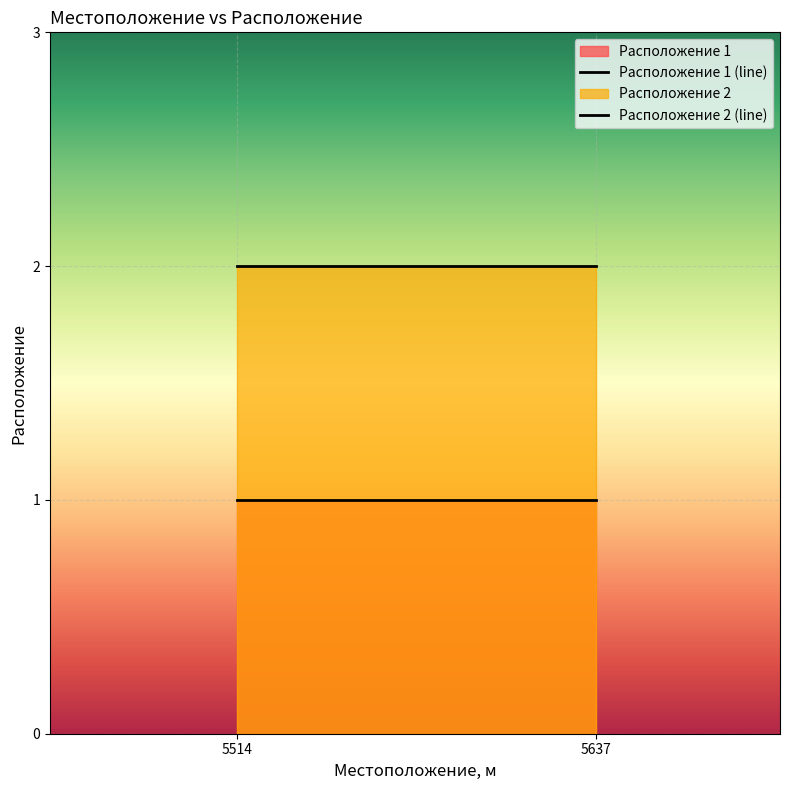

What is the value of the Расположение 1 point at the 1st from the left?

1